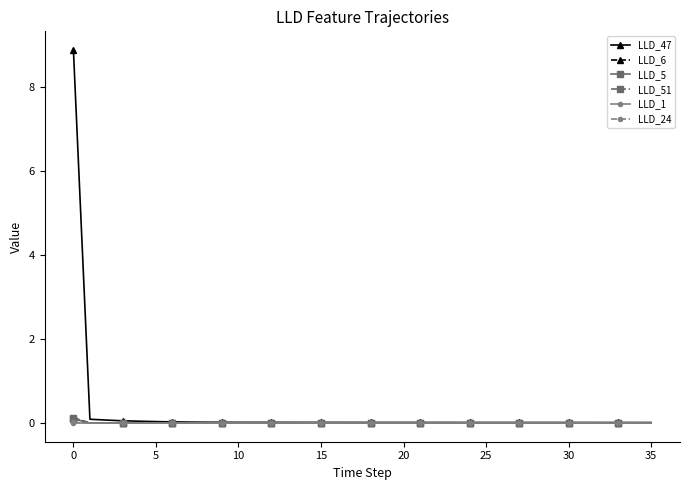

Which series has the largest range (max minus min)?

LLD_47